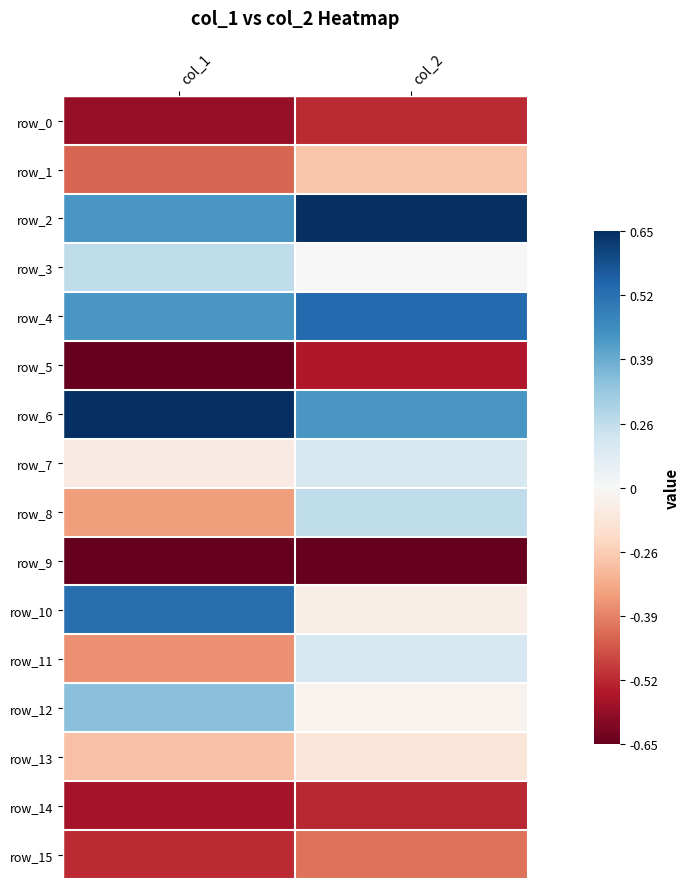

Reading left to right, list all the values displayed in this chart.

row_0: col_1=-0.9	col_2=-0.7
row_1: col_1=-0.6	col_2=-0.3
row_2: col_1=0.6	col_2=1.0
row_3: col_1=0.2	col_2=0.0
row_4: col_1=0.6	col_2=0.8
row_5: col_1=-1.0	col_2=-0.8
row_6: col_1=1.0	col_2=0.6
row_7: col_1=-0.1	col_2=0.2
row_8: col_1=-0.4	col_2=0.3
row_9: col_1=-1.0	col_2=-1.0
row_10: col_1=0.8	col_2=-0.1
row_11: col_1=-0.5	col_2=0.2
row_12: col_1=0.4	col_2=-0.0
row_13: col_1=-0.3	col_2=-0.1
row_14: col_1=-0.8	col_2=-0.8
row_15: col_1=-0.8	col_2=-0.5